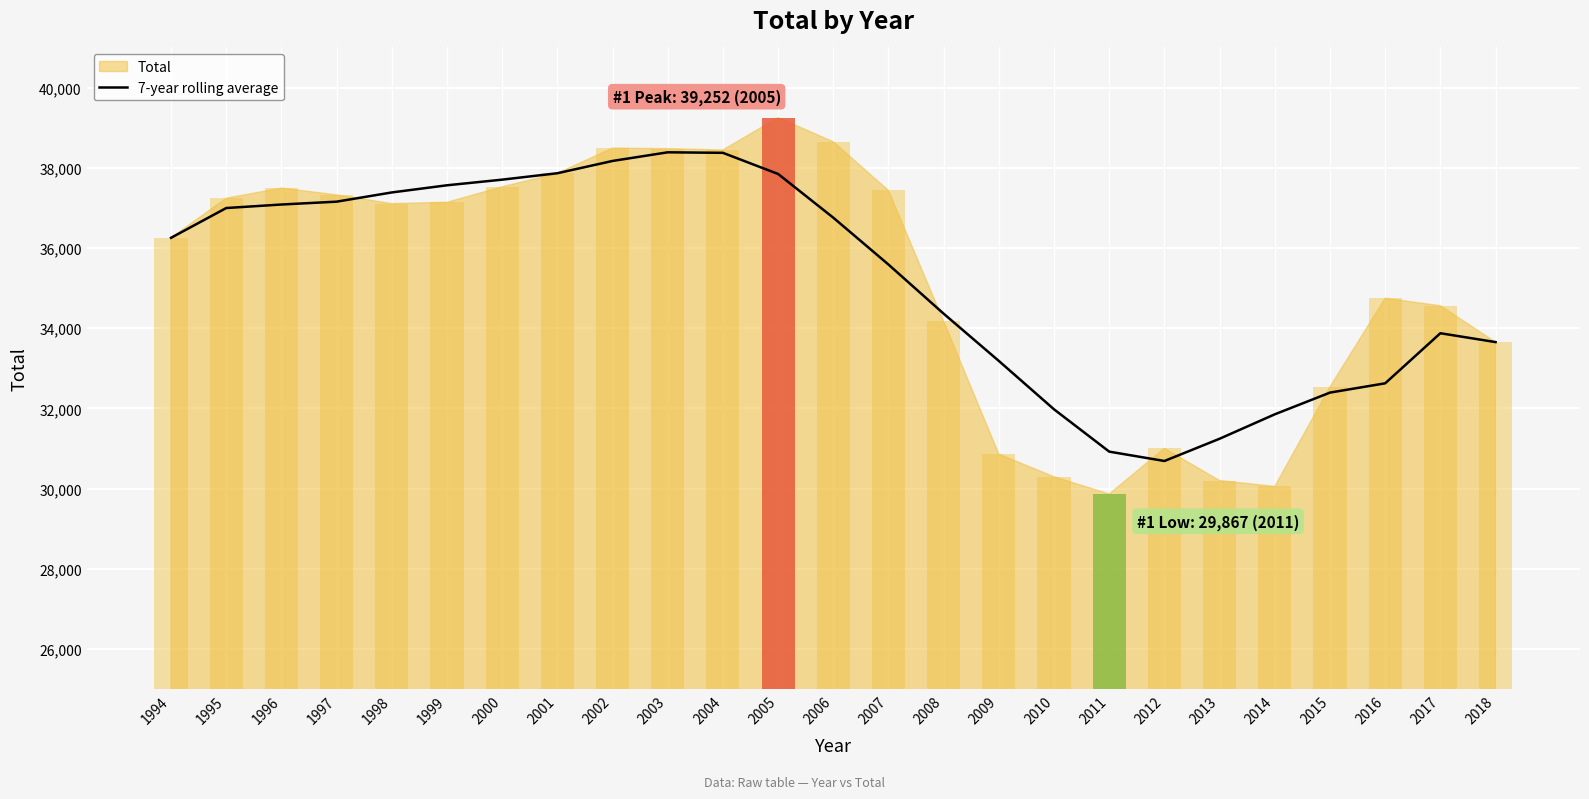

At which label is 7-year rolling average closest to 34537?

2008